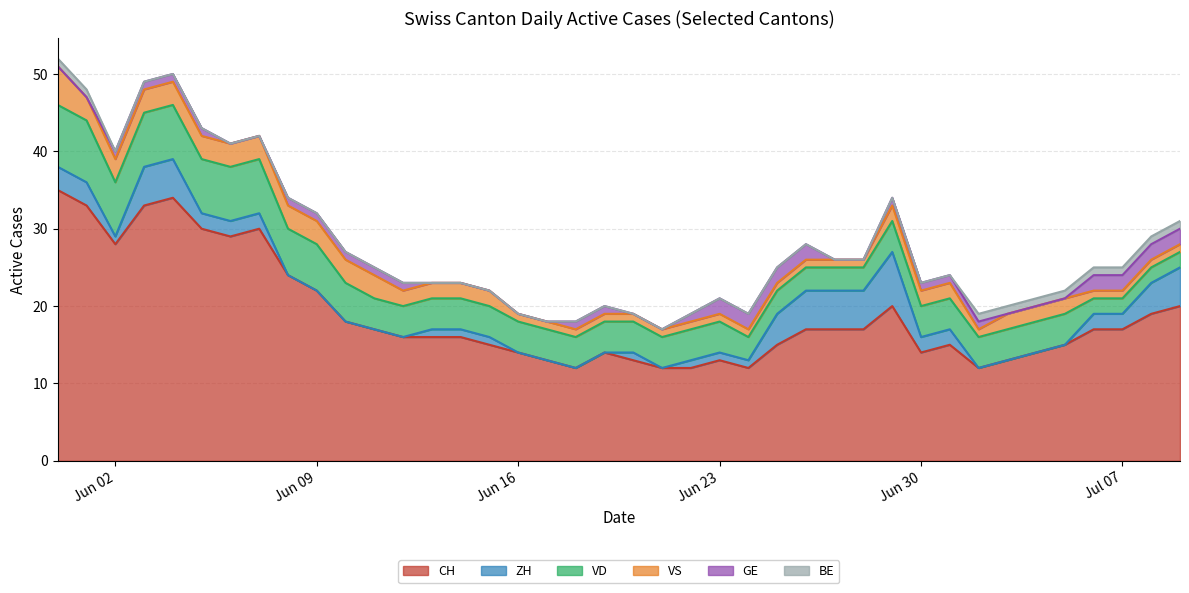

Which series has the widest spread of values?

CH